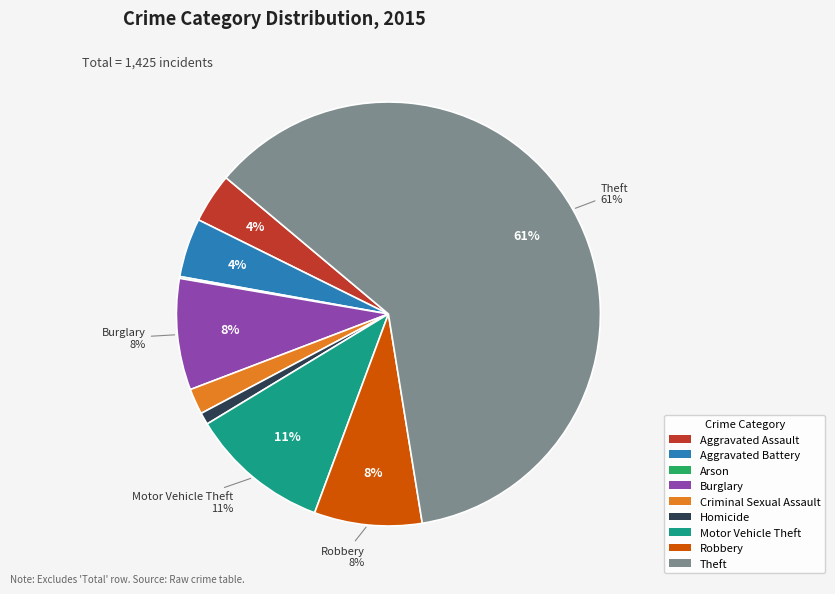

Rank the categories by value from lowest to highest.

Arson, Homicide, Criminal Sexual Assault, Aggravated Assault, Aggravated Battery, Robbery, Burglary, Motor Vehicle Theft, Theft